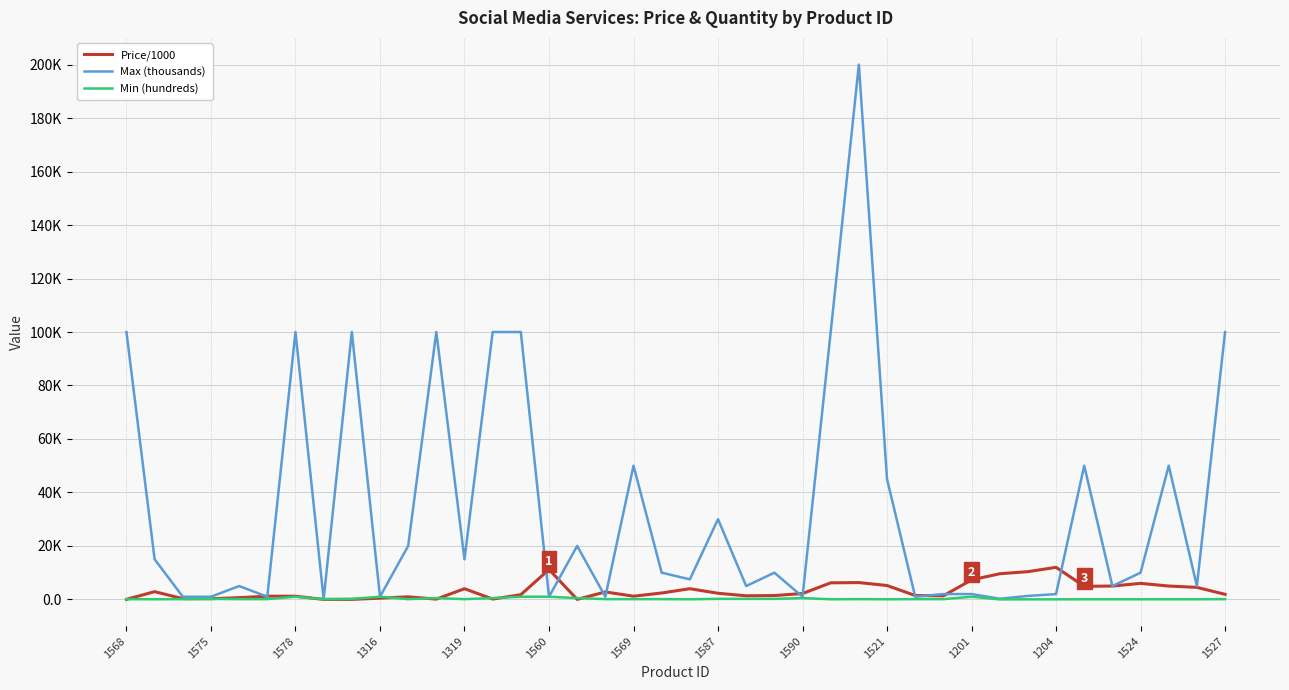

Does the chart have visible grid lines?

Yes